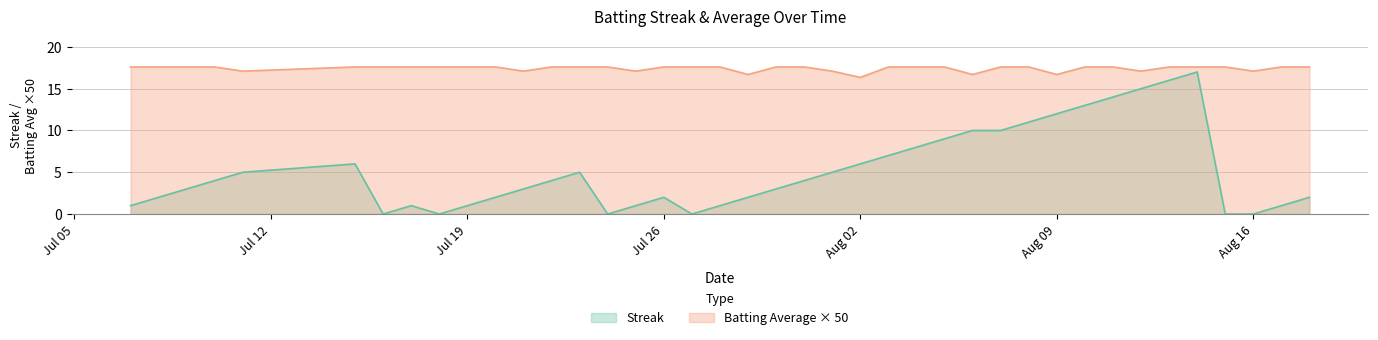

How many values in the Batting Average1 series exceed 17?

36